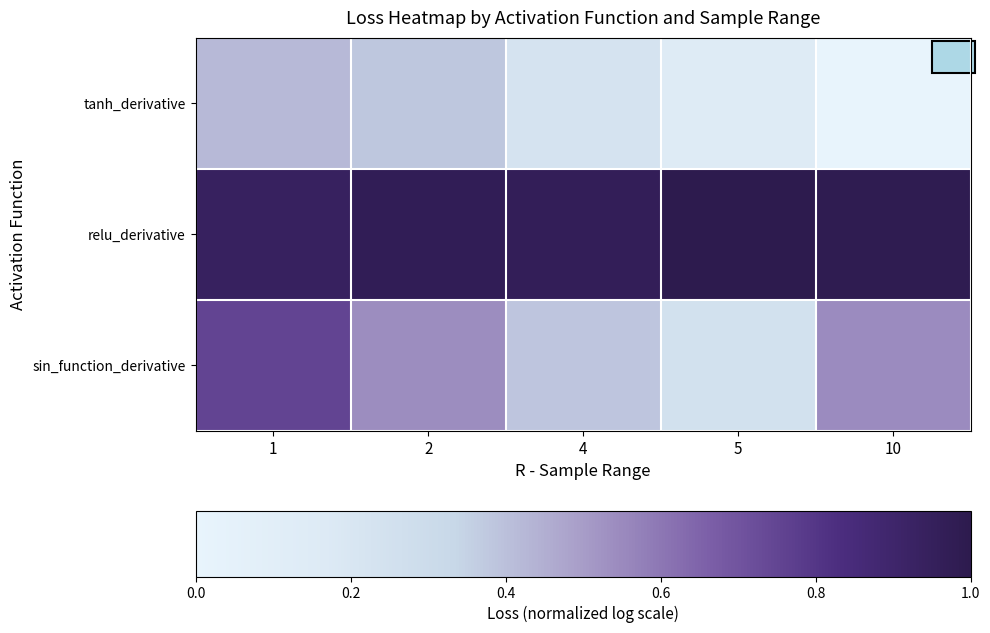

Rank the series by their maximum value, from highest to lowest.

relu_derivative, sin_function_derivative, tanh_derivative